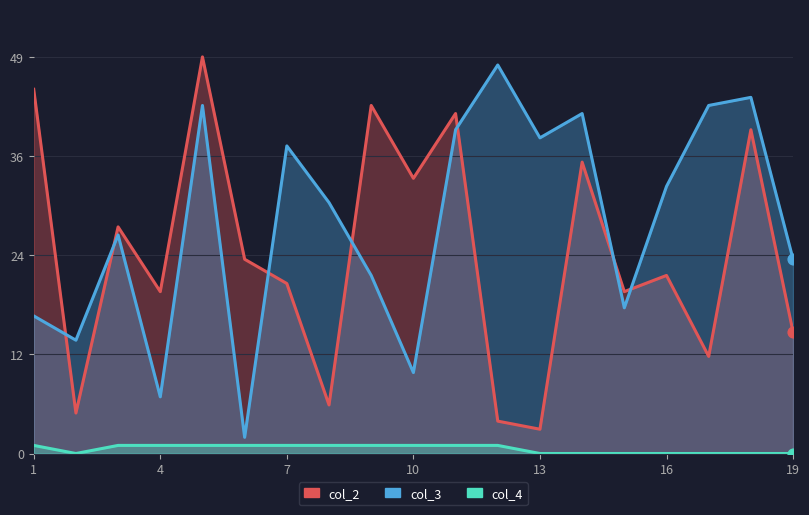

What is the total value across all series at 19?

39